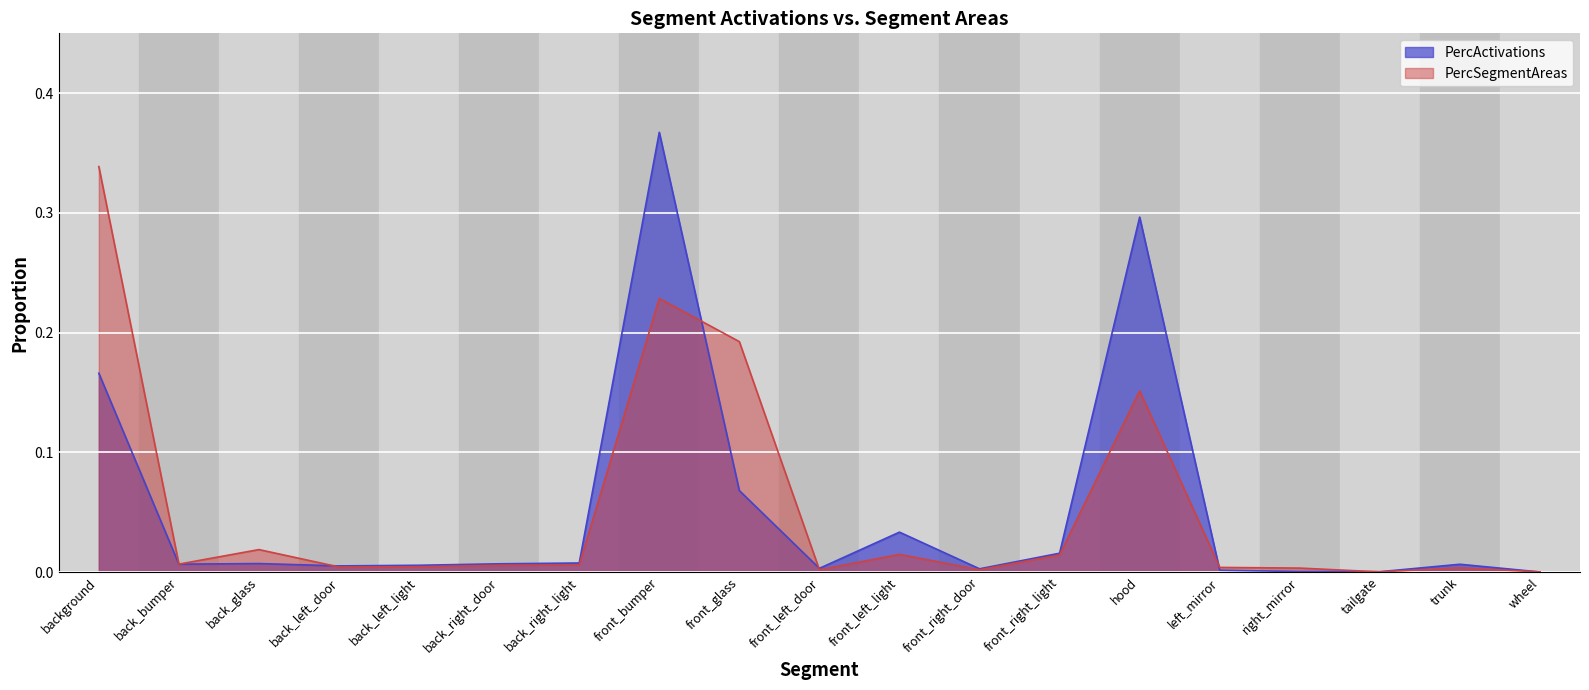

At which category is the sum across all series the highest?

front_bumper